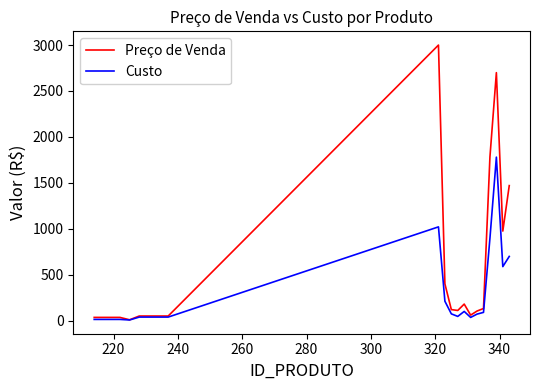

Which series has the largest range (max minus min)?

Preço de Venda